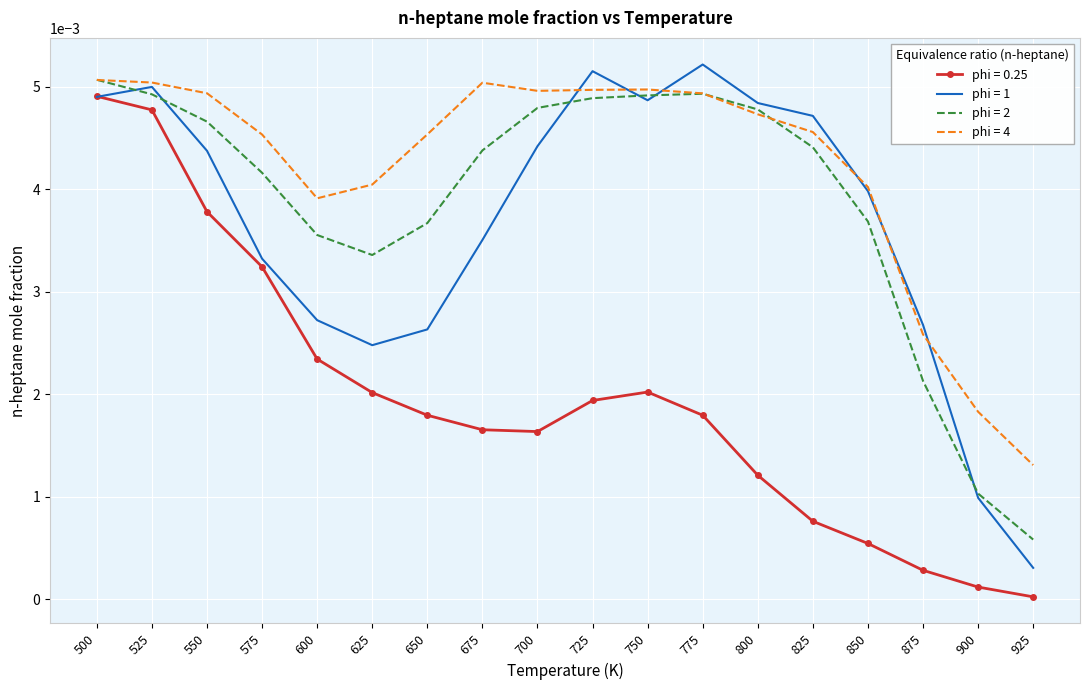

True or false: phi = 0.25 has a value of 0.0 at 825.

True